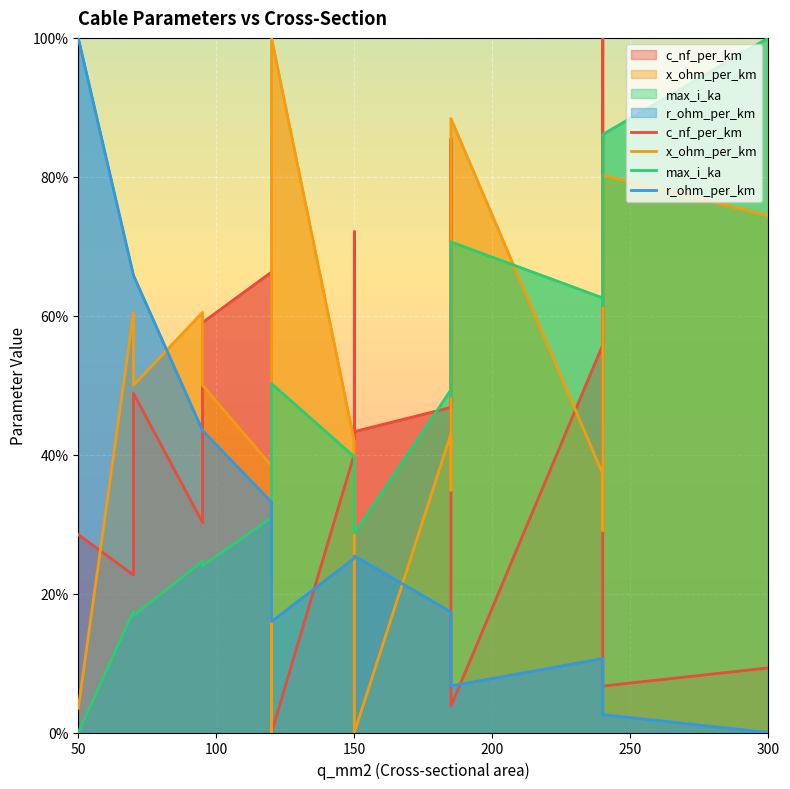

What is the difference between the maximum and minimum values in the r_ohm_per_km series?

100.0